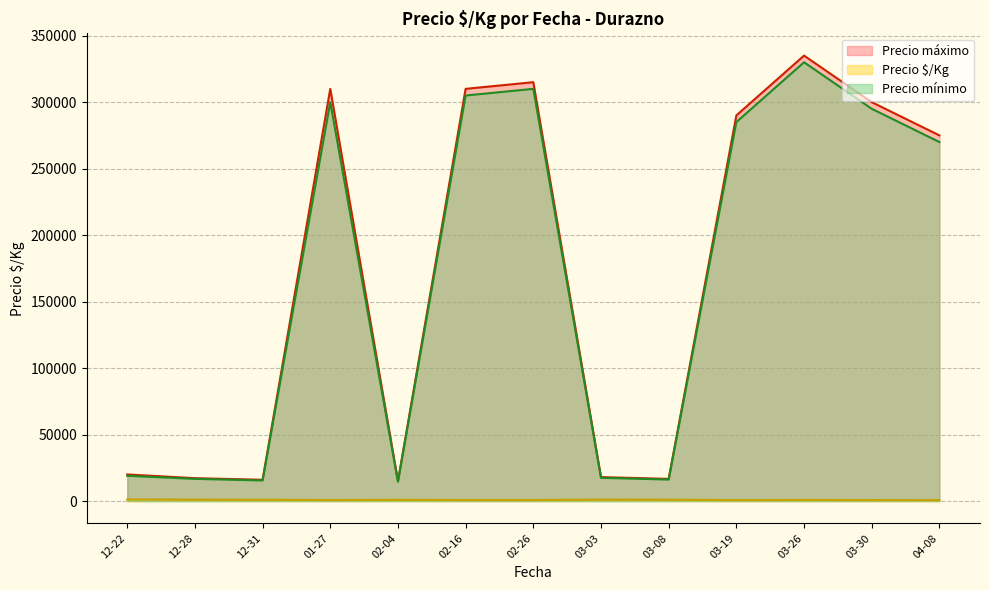

True or false: Precio máximo and Precio $/Kg intersect in this chart.

False